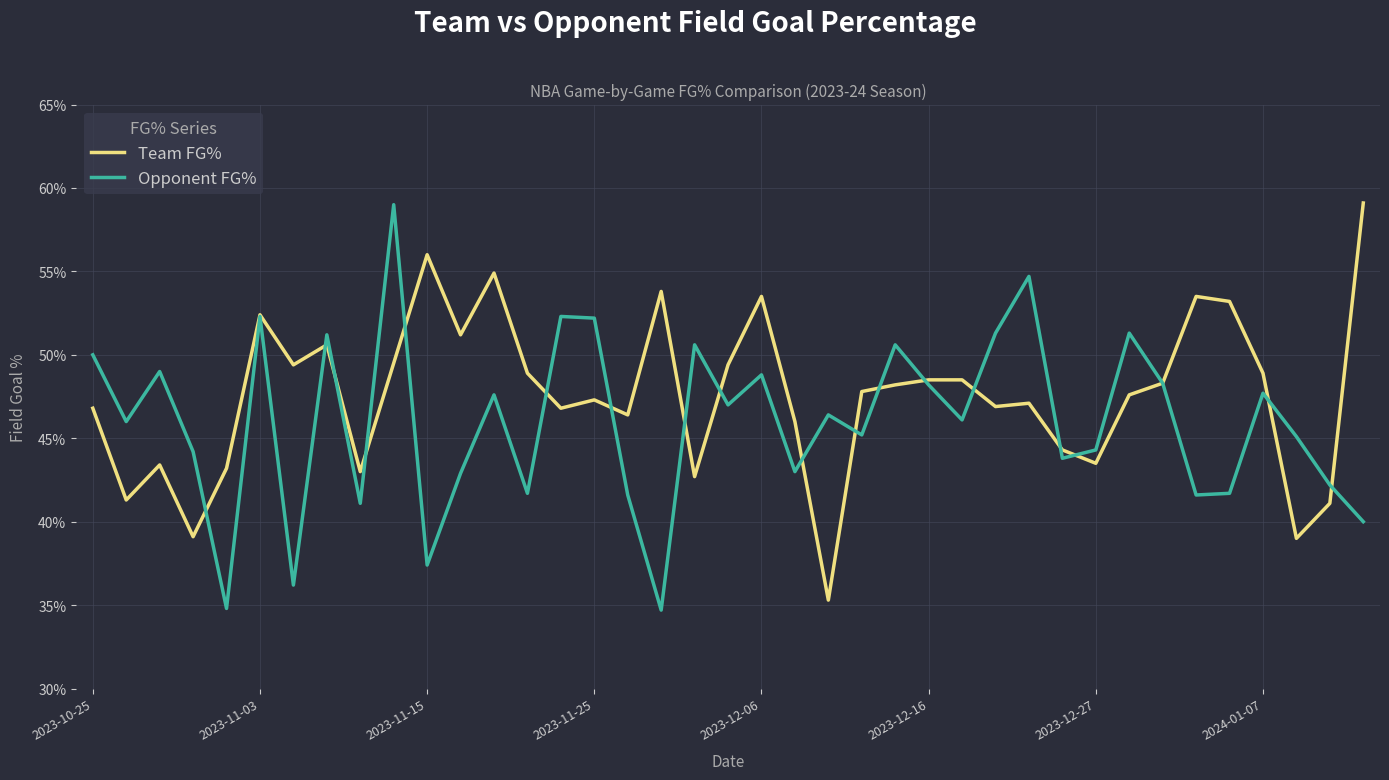

What is the smallest value displayed?

0.3